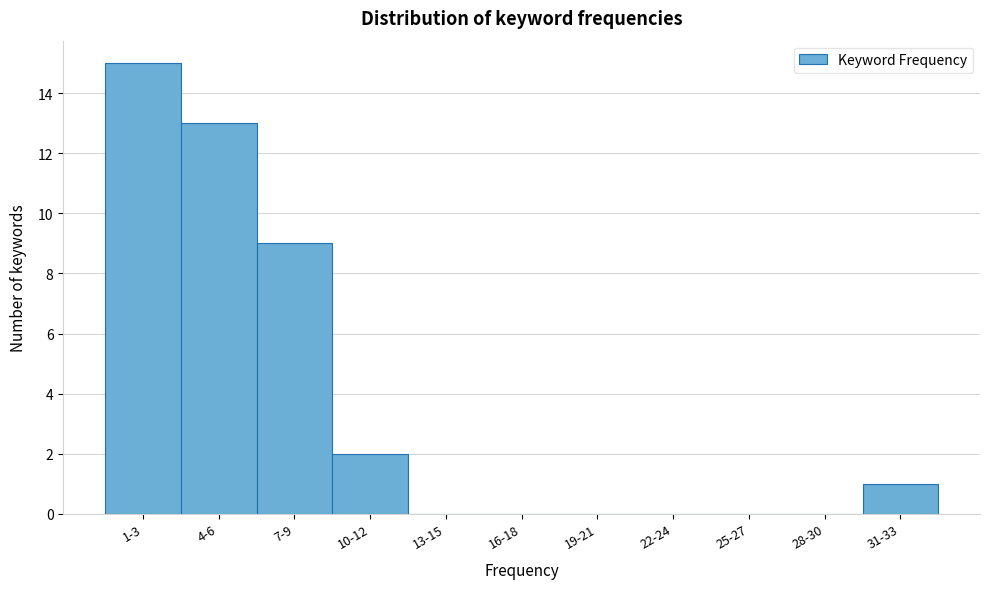

Reading left to right, extract all data points from this chart.

1-3=15	4-6=13	7-9=9	10-12=2	13-15=0	16-18=0	19-21=0	22-24=0	25-27=0	28-30=0	31-33=1